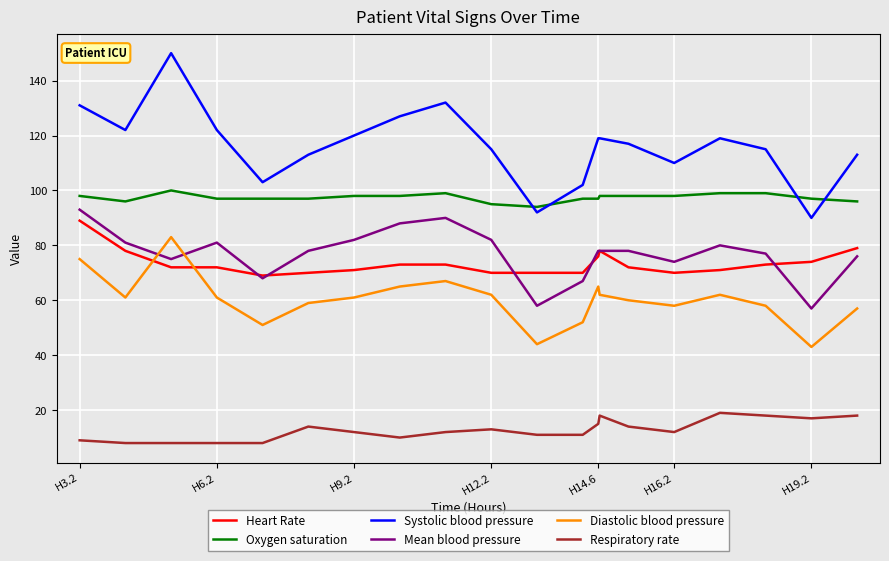

Which series has the widest spread of values?

Systolic blood pressure